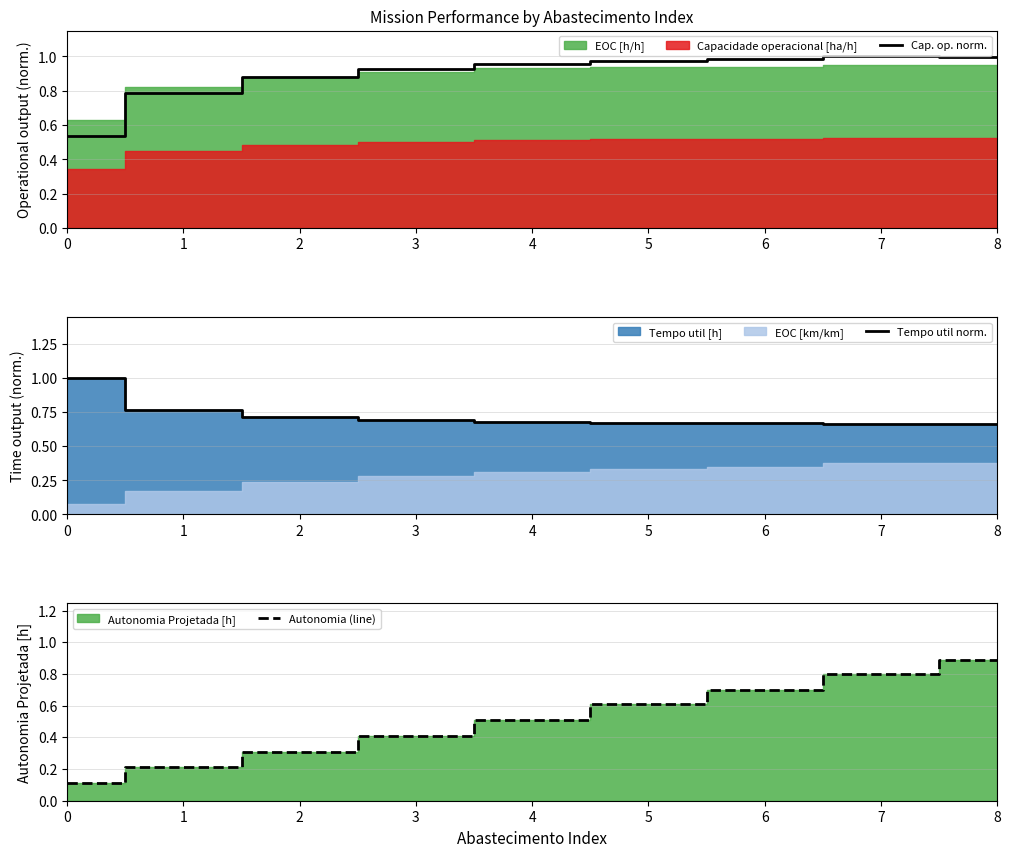

True or false: Tempo util norm. has more than 1 interior local peaks.

False